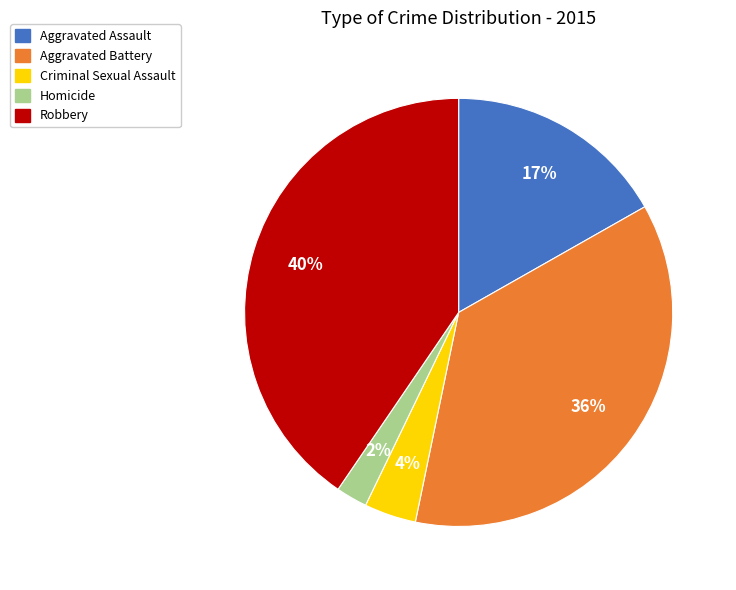

What is the ratio of the value at Aggravated Battery to the value at Robbery?

0.9